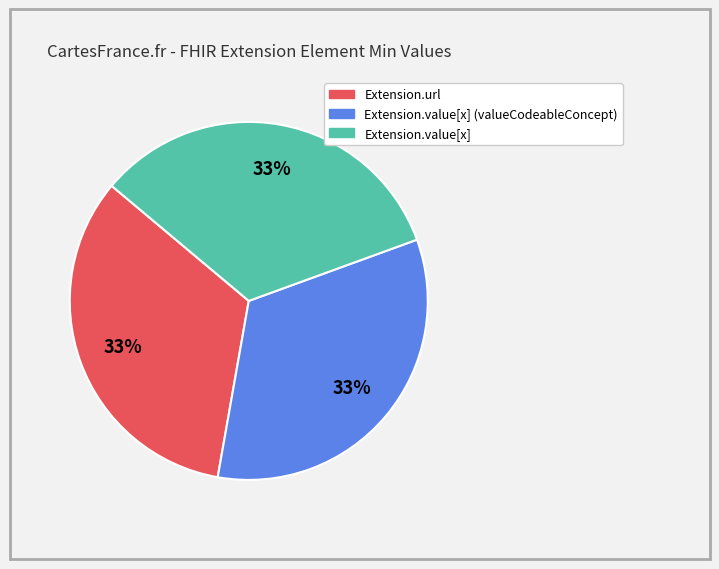

To the nearest percent, what is the average slice percentage?

33%